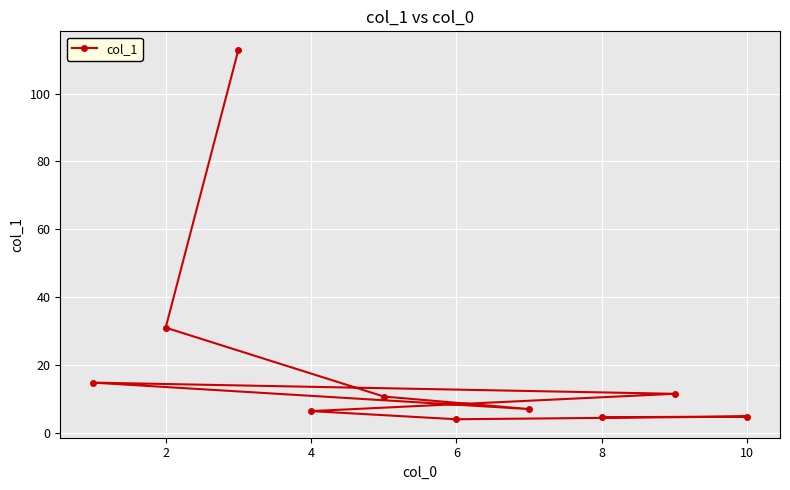

How many points are lower than both their immediate neighbors (excluding endpoints)?

2